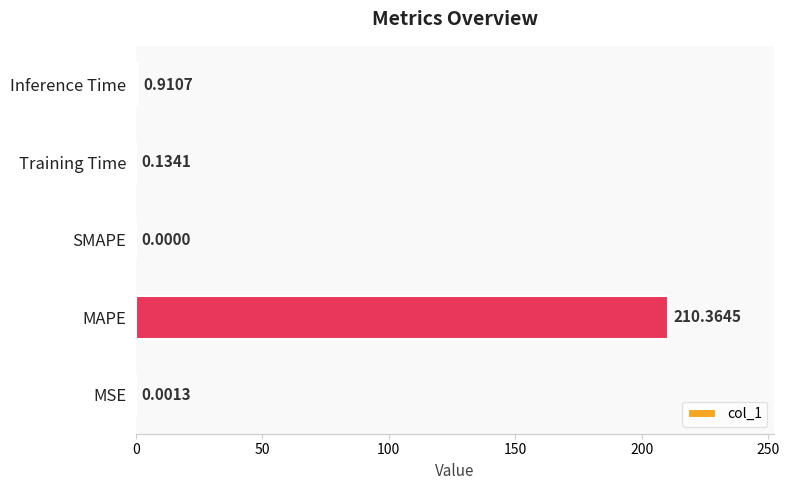

Which label corresponds to the largest value in the chart?

MAPE